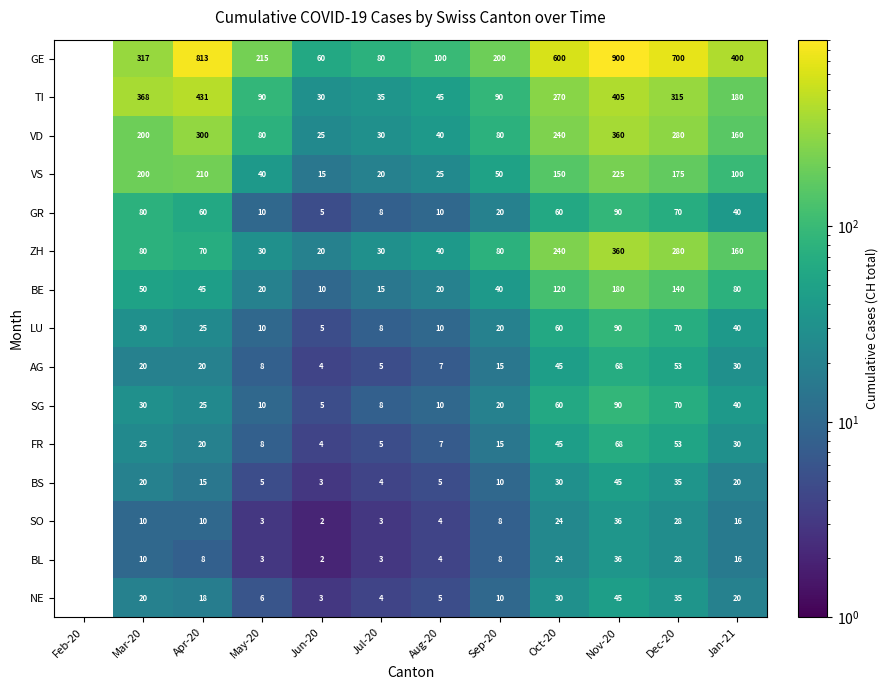

Which category has the lowest value in the AG series?

Feb-20